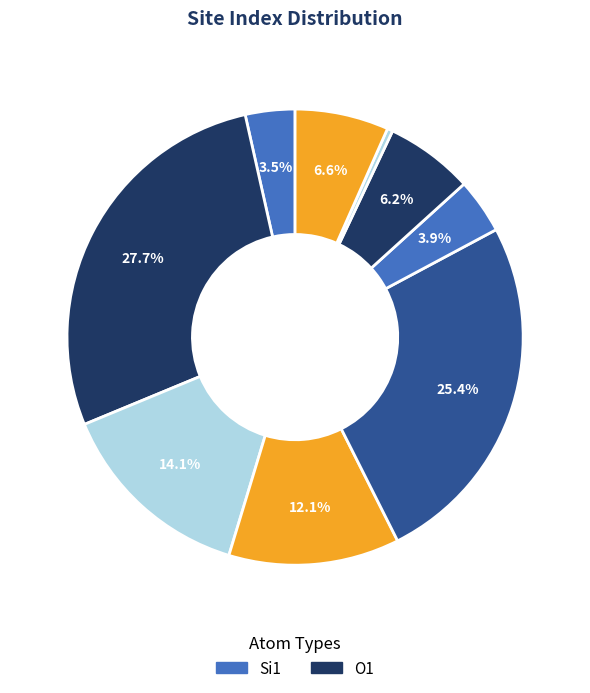

How many segments does this pie chart have?

9